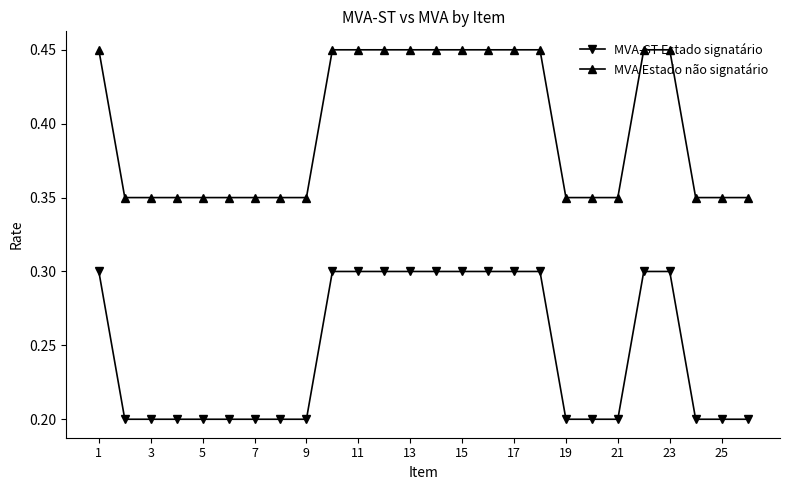

Rank the series by their average value, from lowest to highest.

MVA-ST Estado signatário, MVA Estado não signatário